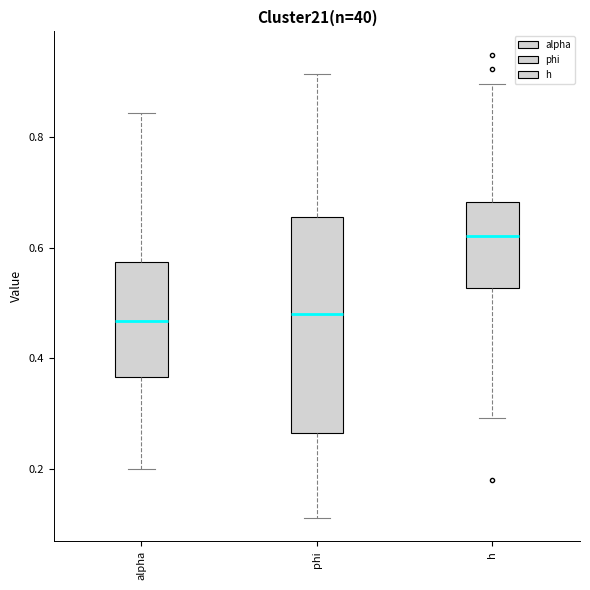

Which box has the highest median line?

h